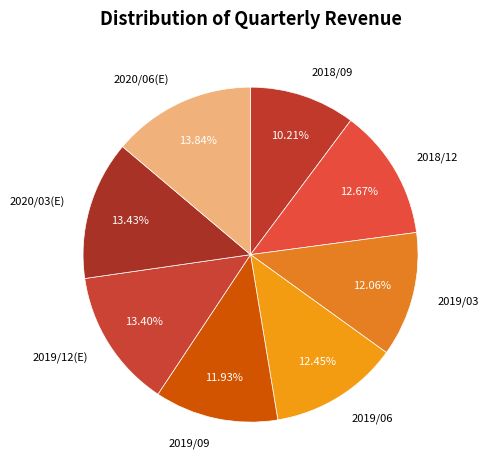

What percentage is the 2019/06 slice, to the nearest percent?

12%